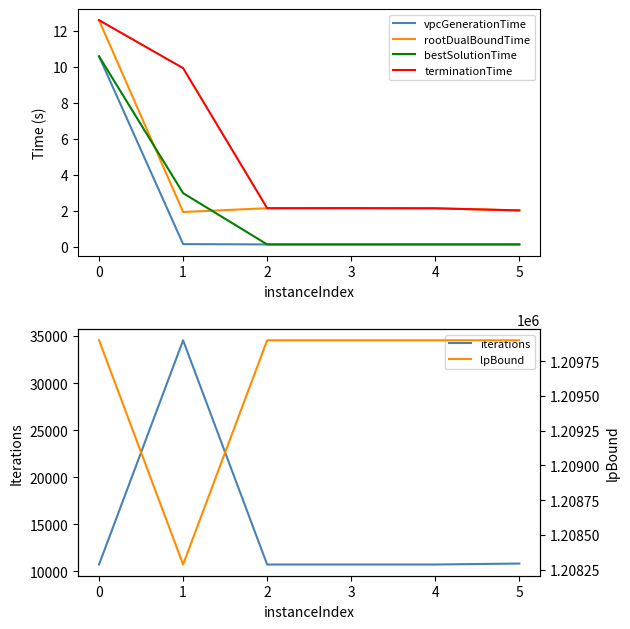

What is the value of the lpBound point at the 6th from the left?

1209900.0